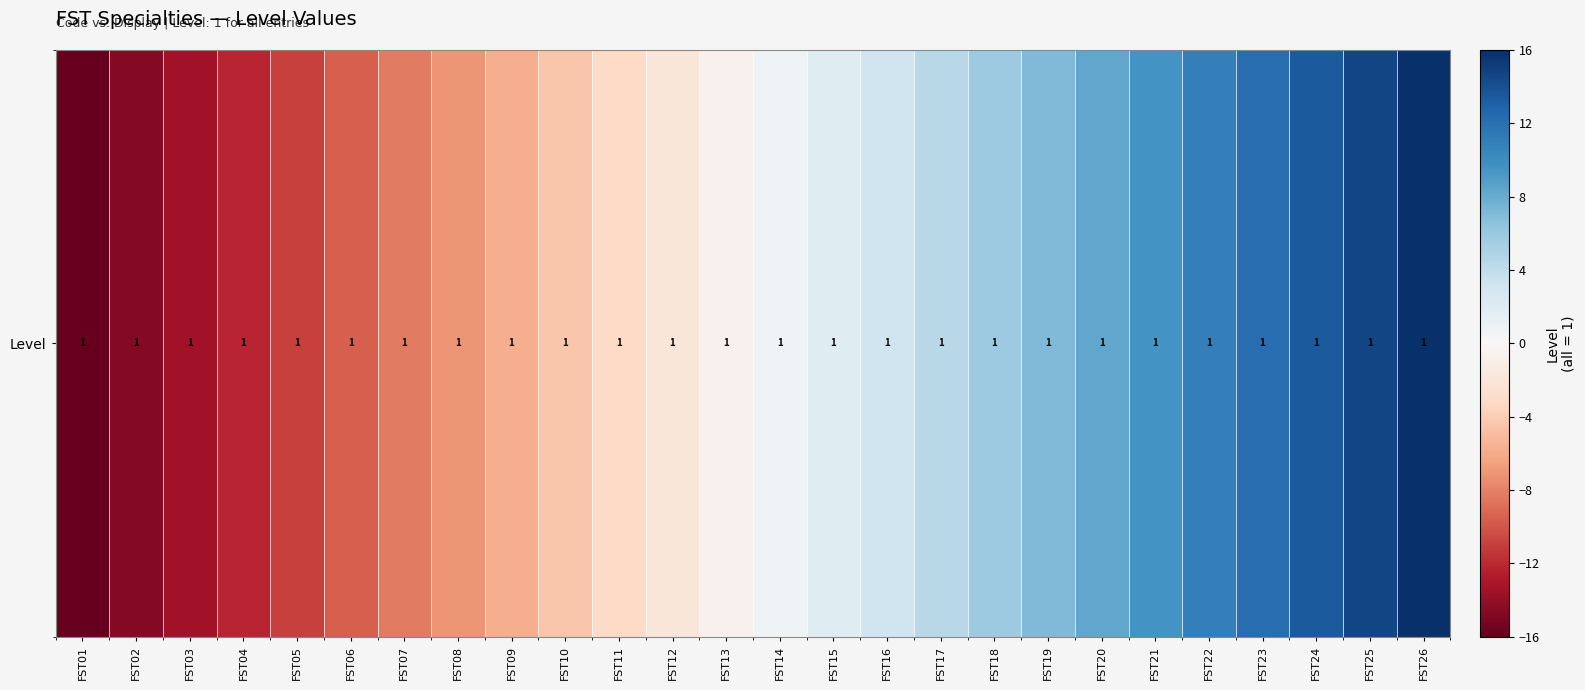

At which label is the value closest to 0?

FST13